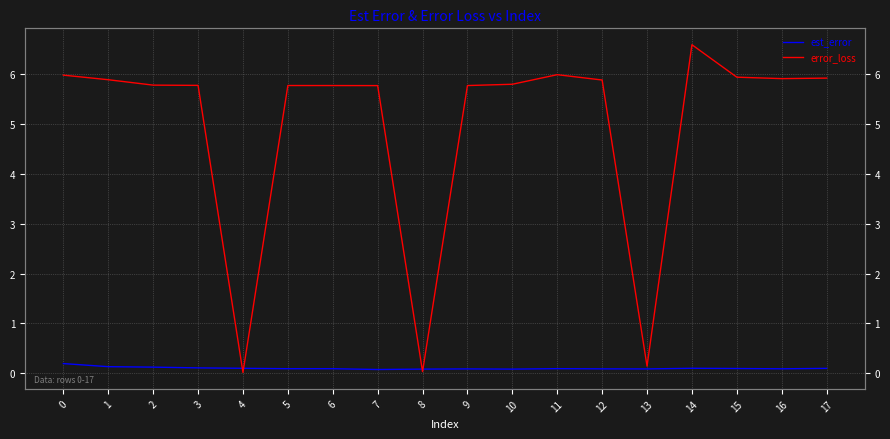

At which category does the chart reach its peak across all series?

14